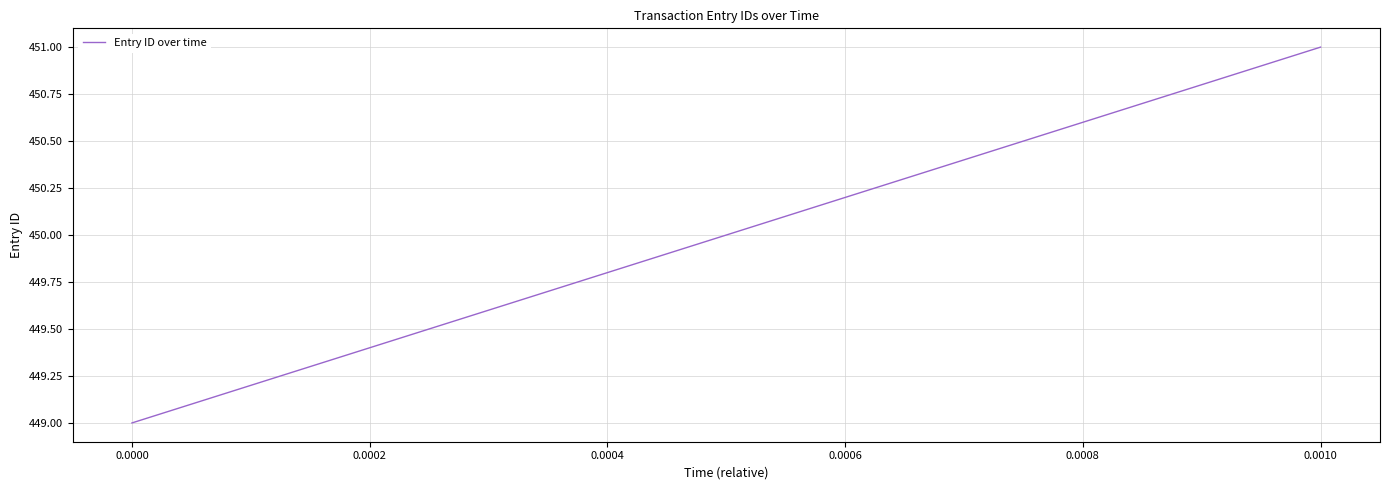

What is the greatest value displayed?

451